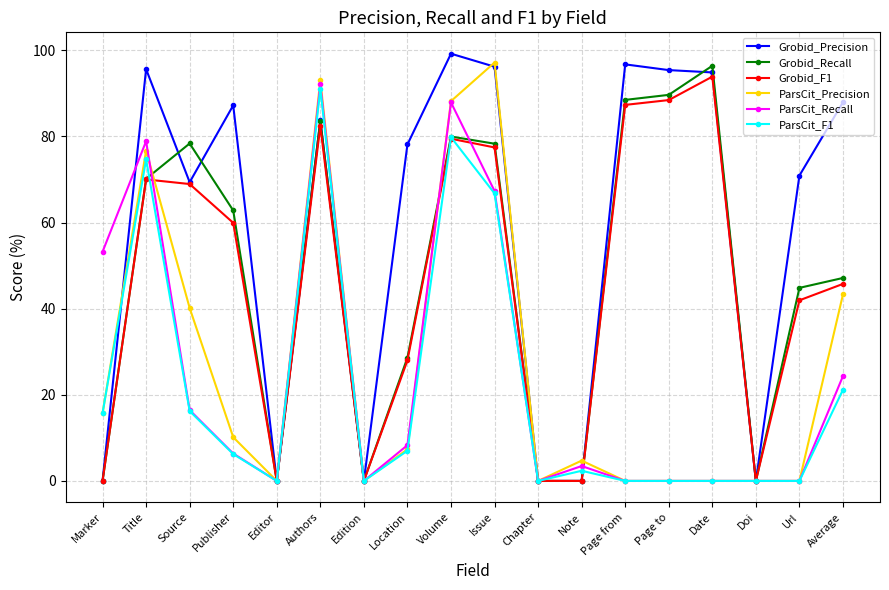

At which category does Grobid_Recall reach its first local valley?

Editor